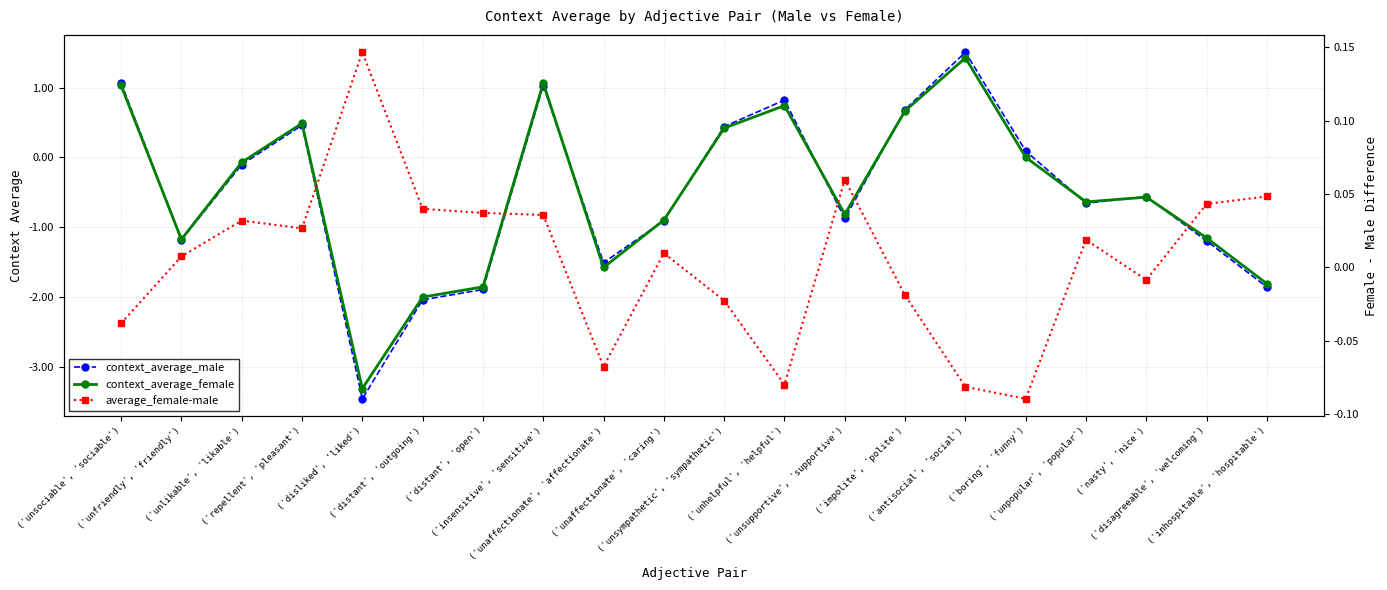

What is the label of the 16th point from the right?

('disliked', 'liked')